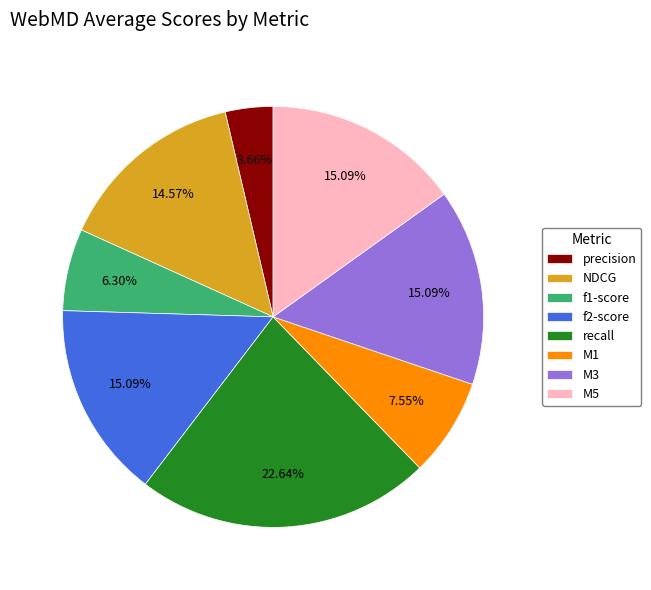

Count the number of slices in the pie.

8